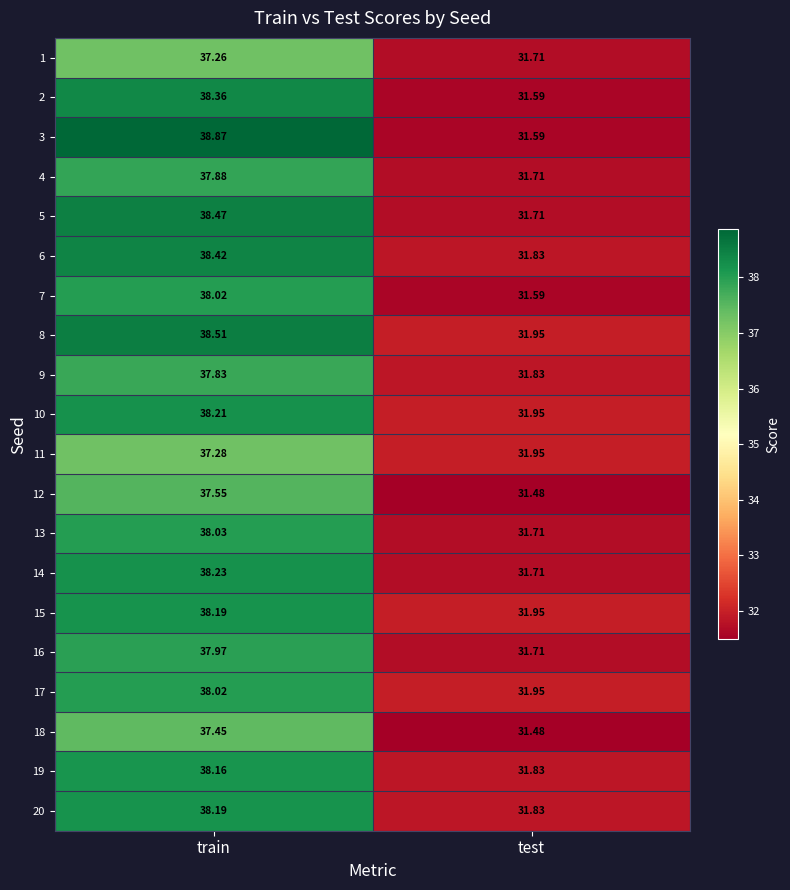

Which category has the lowest value in the 3 series?

test